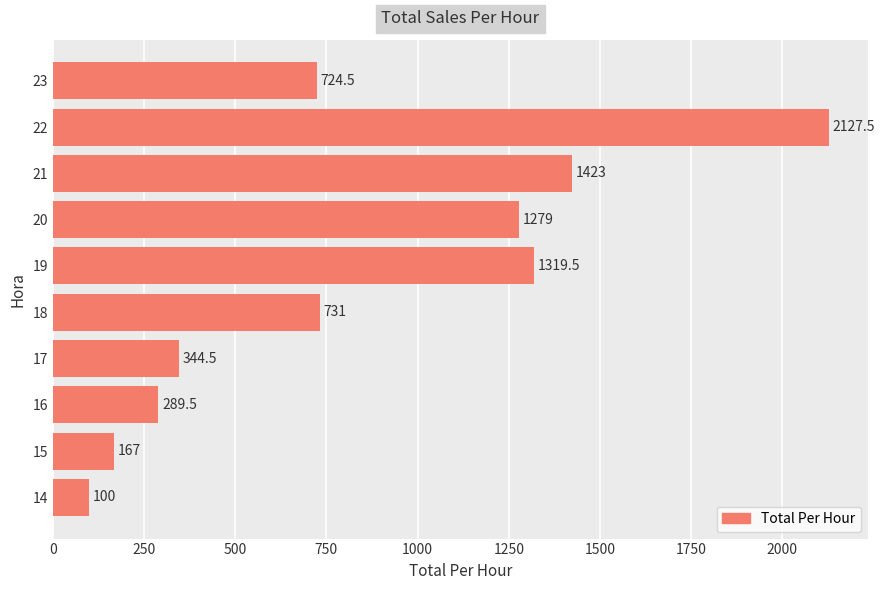

Is it true that the value at 18 is 151.1?

False